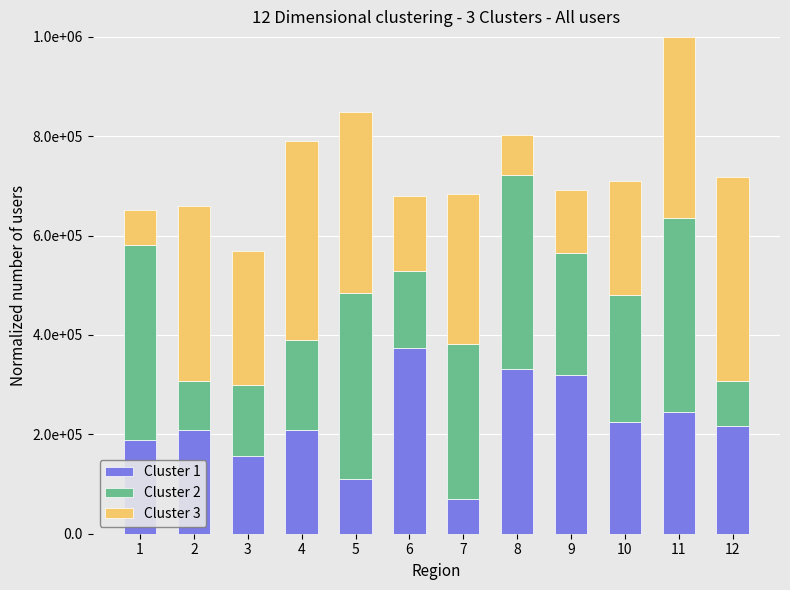

What are all the series names shown in the legend?

Cluster 1, Cluster 2, Cluster 3